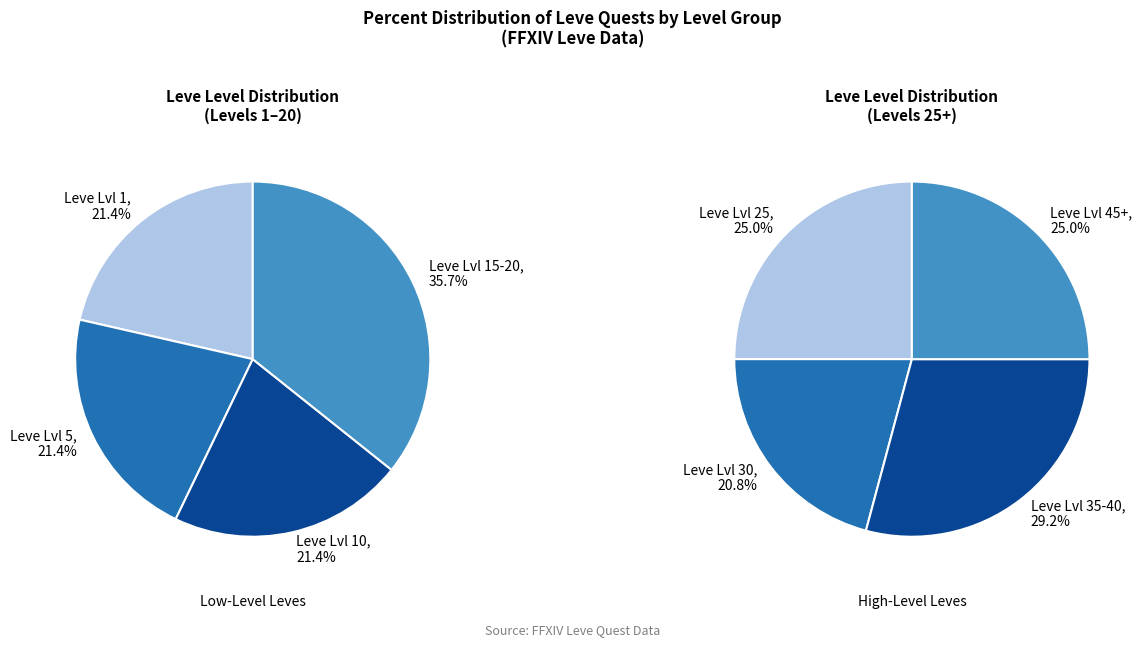

Is there any slice that represents more than half of the pie?

No